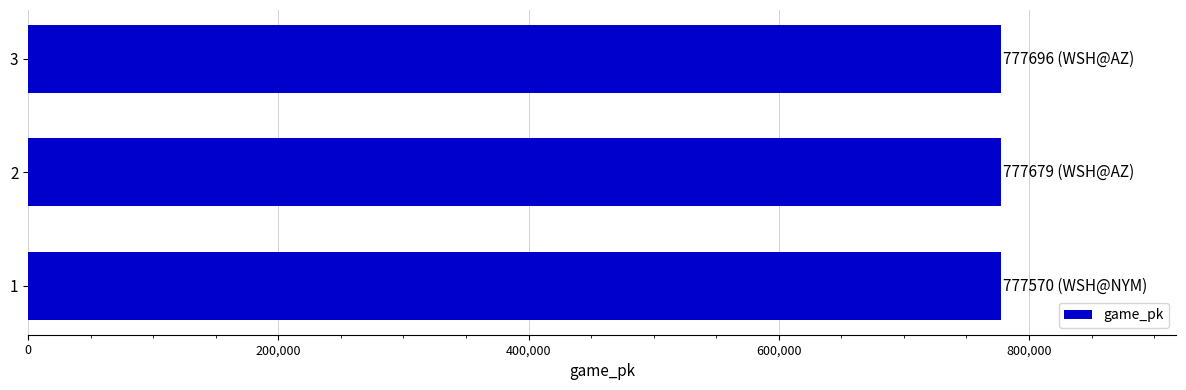

Is it true that the value at 1 is 777570?

True